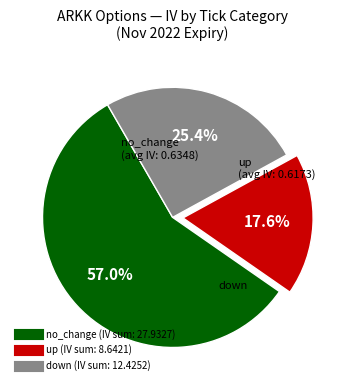

To the nearest percent, what is the combined percentage of down and no_change?

82%